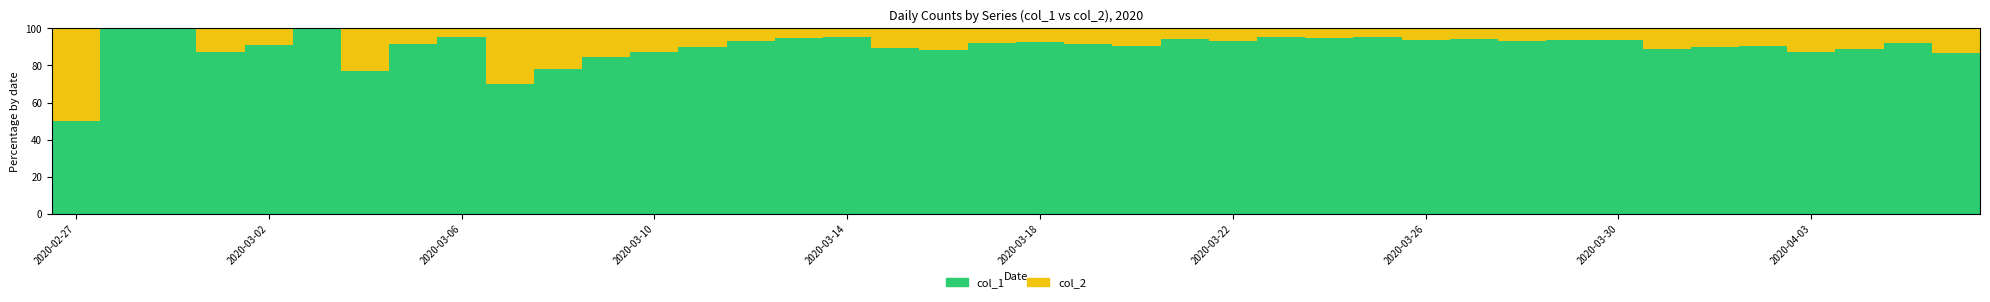

What is the sum of all col_1 values?

3595.8